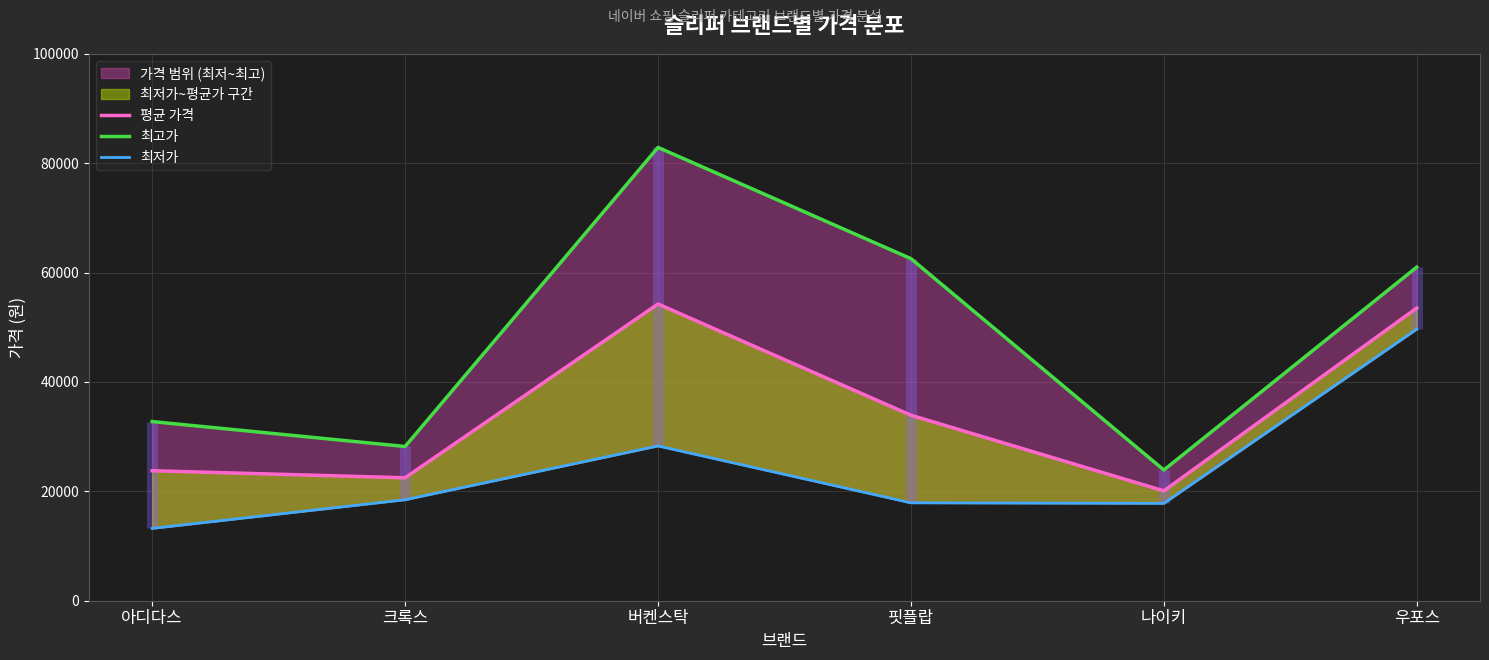

Which series changed the most between 나이키 and 우포스?

최고가